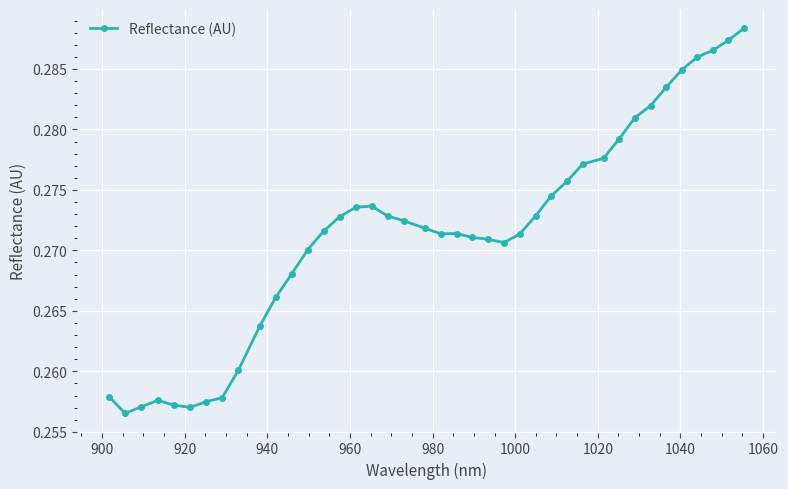

True or false: the data has more than 0 interior local peaks.

True